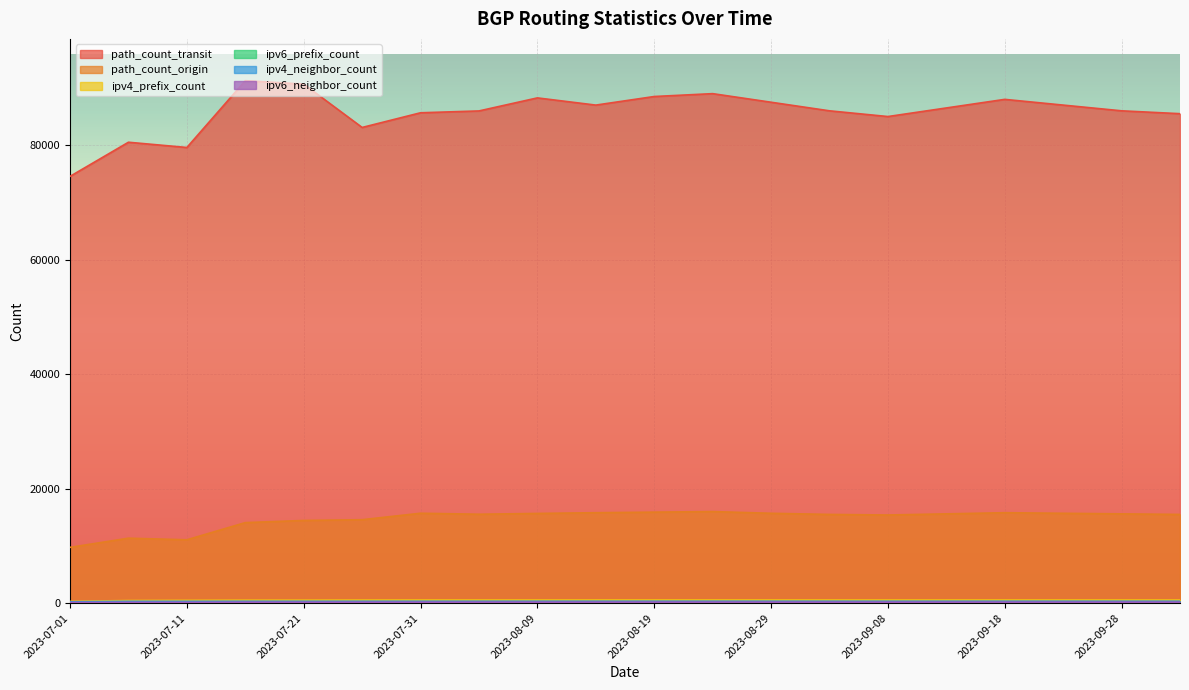

The ipv4_neighbor_count series shows 336 at 2023-09-08. True or false?

True